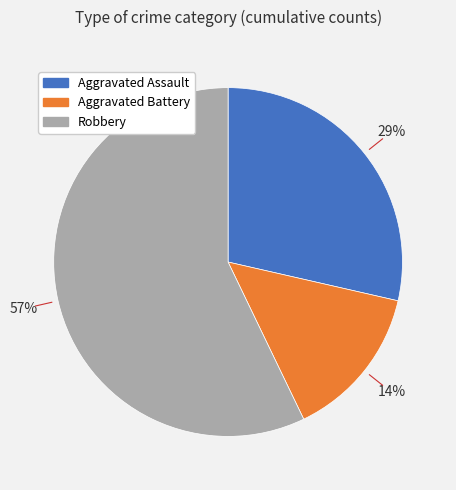

How many slices are in this pie chart?

3